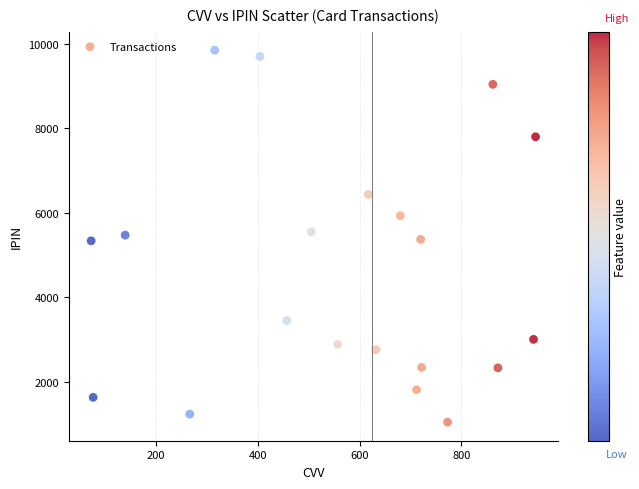

What is the range of X values (max minus min)?

874